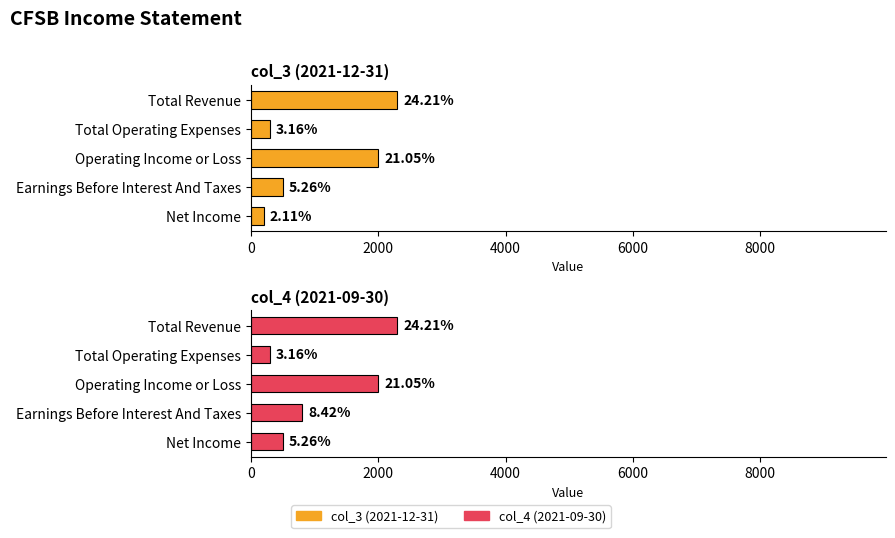

Reading left to right, what are all the values shown in this chart?

col_3 (2021-12-31): 0=2300	2000=300	4000=2000	6000=500	8000=200
col_4 (2021-09-30): 0=2300	2000=300	4000=2000	6000=800	8000=500